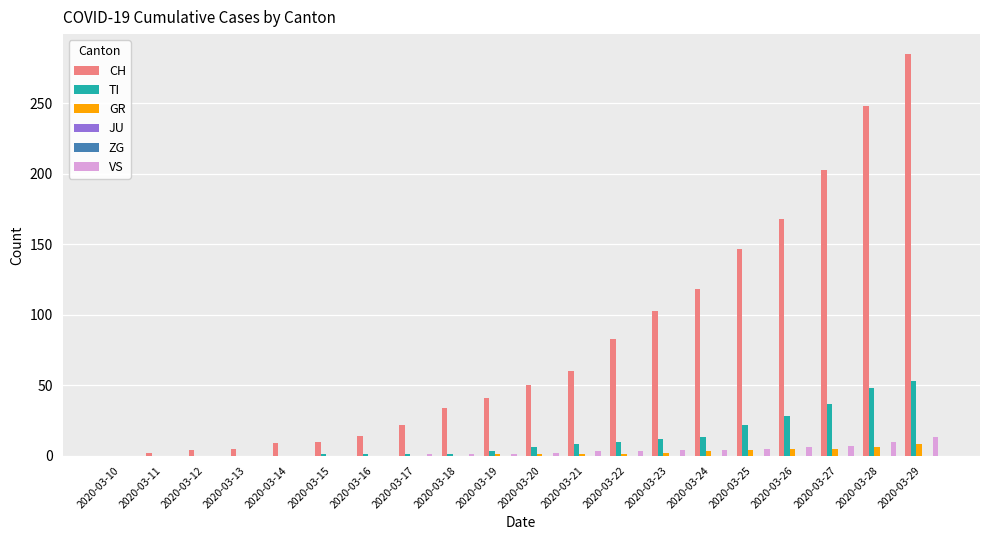

How many bars are there in total?

120